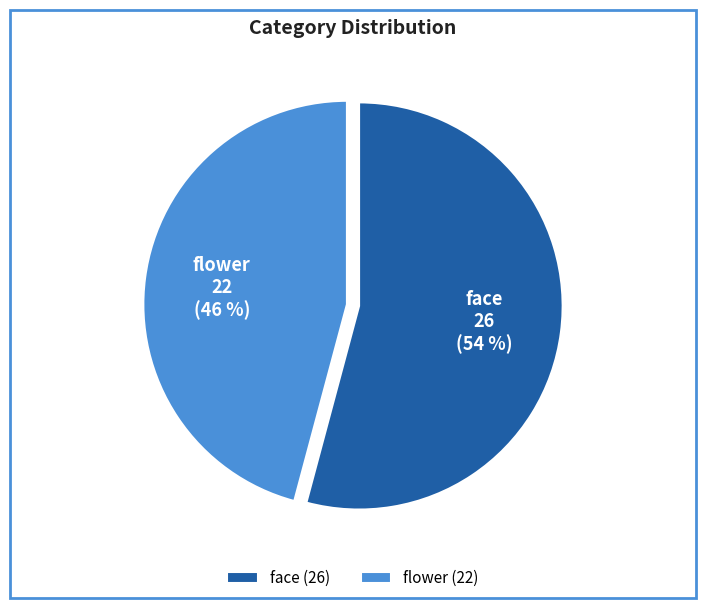

Is it true that face is 69% of the pie?

False